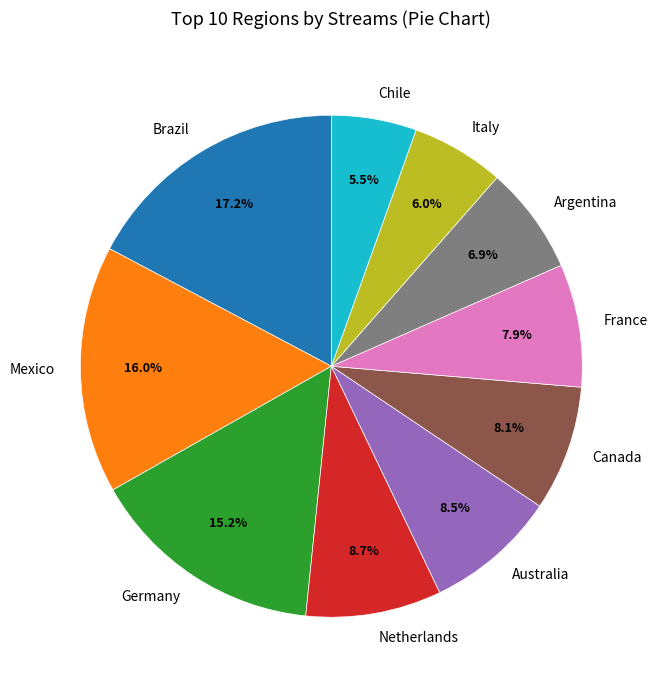

What is the largest slice in the pie chart?

Brazil